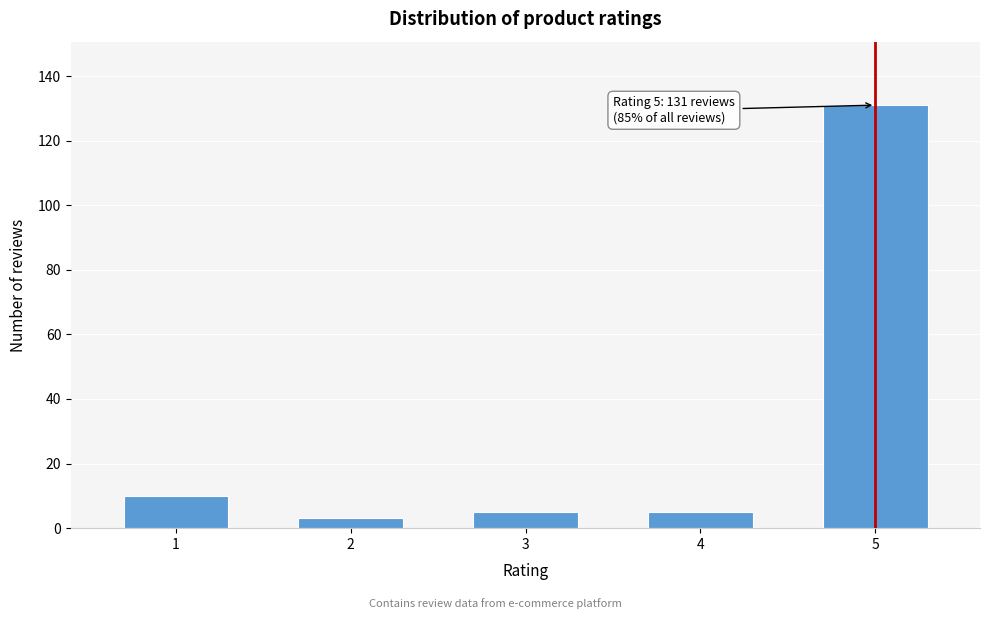

Reading left to right, extract all data points from this chart.

1=10	2=3	3=5	4=5	5=131